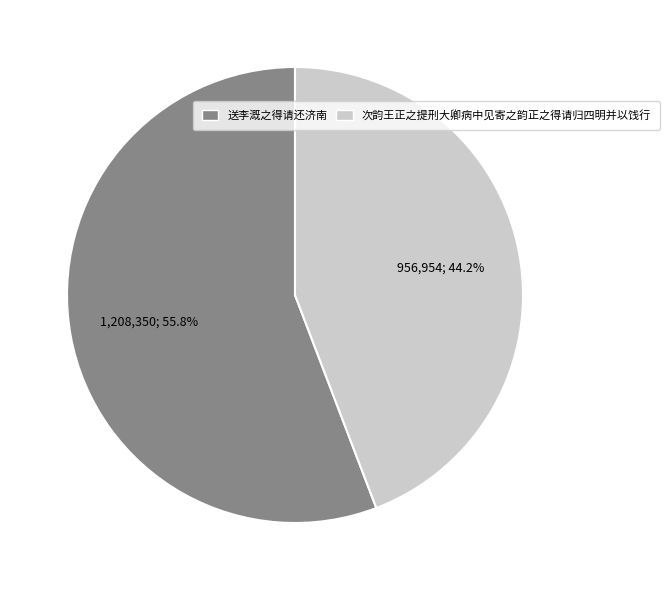

What percentage is the 送李溉之得请还济南 slice, to the nearest percent?

56%